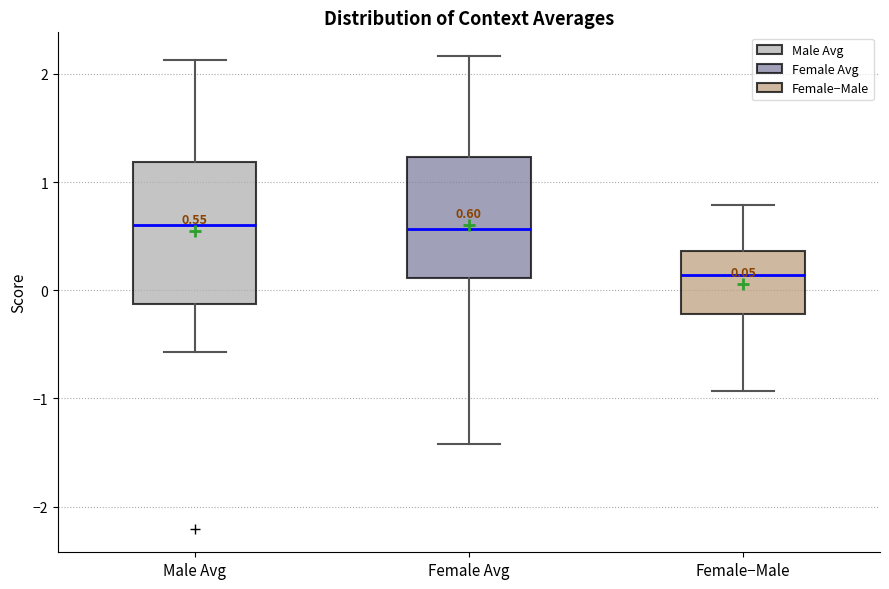

Which box has the lowest median line?

Female−Male